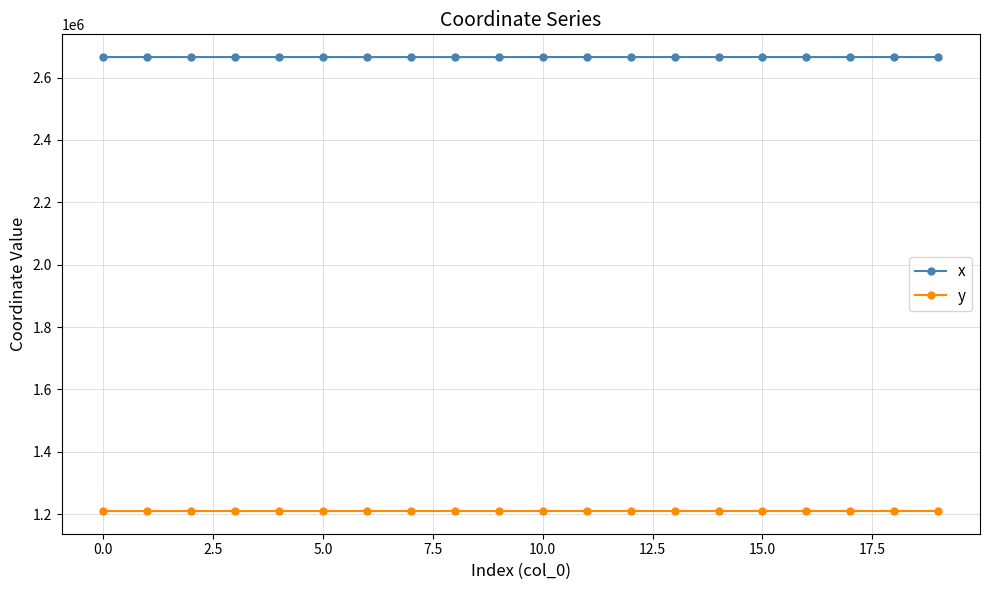

What are all the series names shown in the legend?

x, y